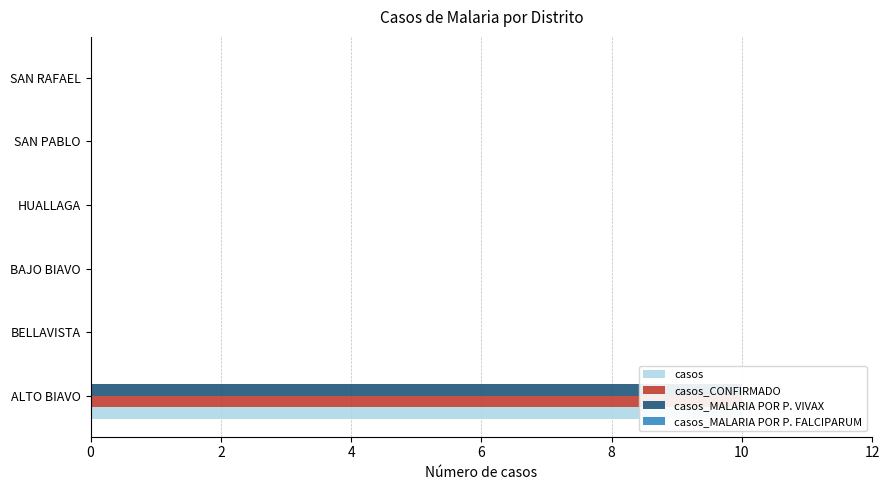

Does the chart contain any negative values?

No